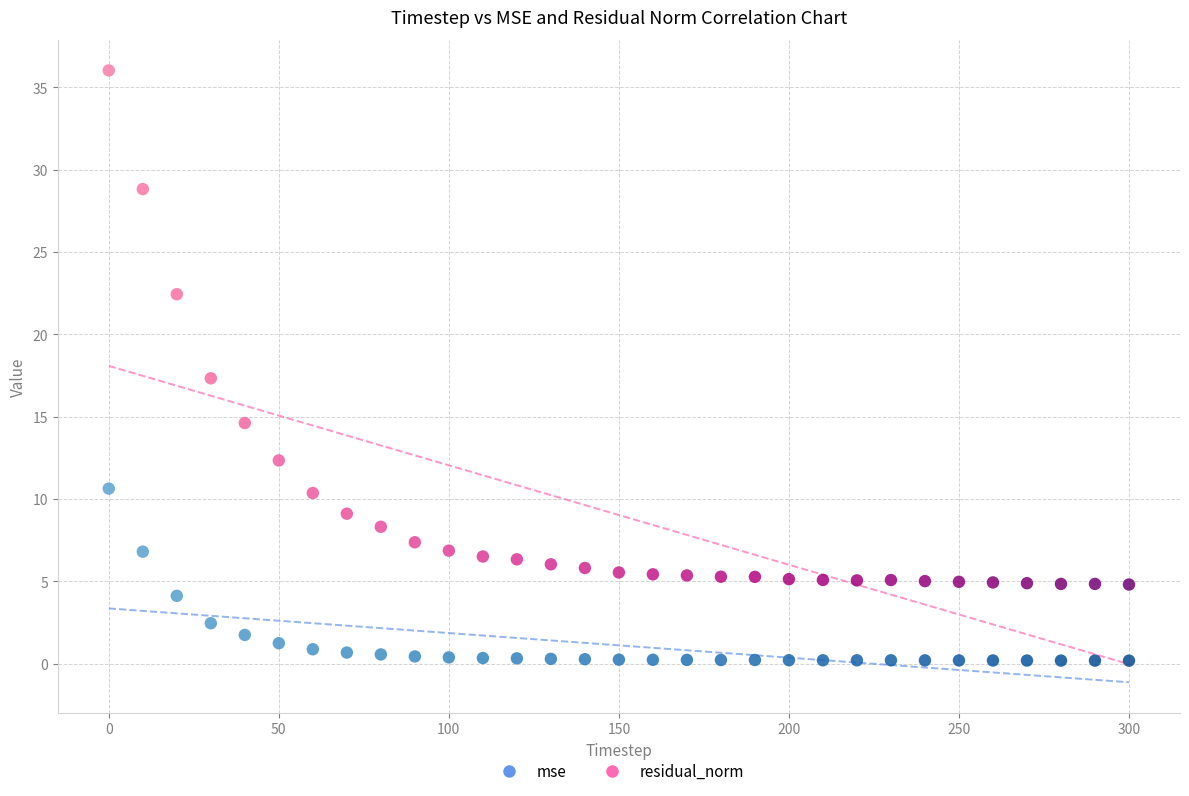

Which series contains the lowest Y value?

mse